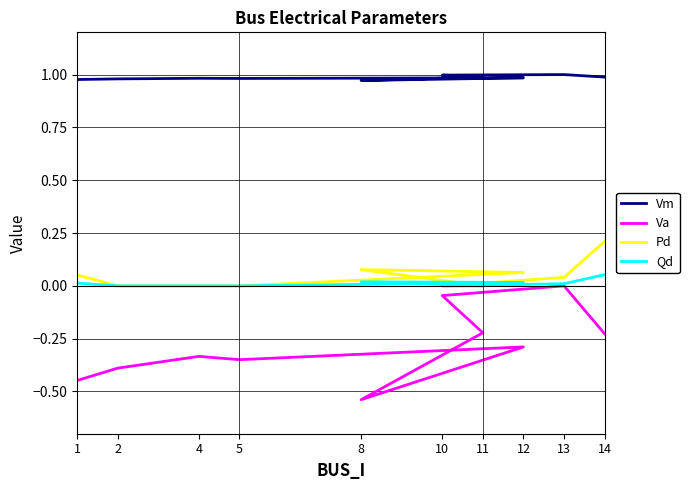

Reading right to left, transcribe all the data shown in this chart.

Vm: 1.0	1.0	1.0	1.0	1.0	1.0	1.0	1.0	1.0	1.0
Va: -0.2	0.0	-0.0	-0.2	-0.5	-0.3	-0.3	-0.3	-0.4	-0.4
Pd: 0.2	0.0	0.0	0.0	0.1	0.1	0.0	0.0	0.0	0.1
Qd: 0.1	0.0	0.0	0.0	0.0	0.0	0.0	0.0	0.0	0.0